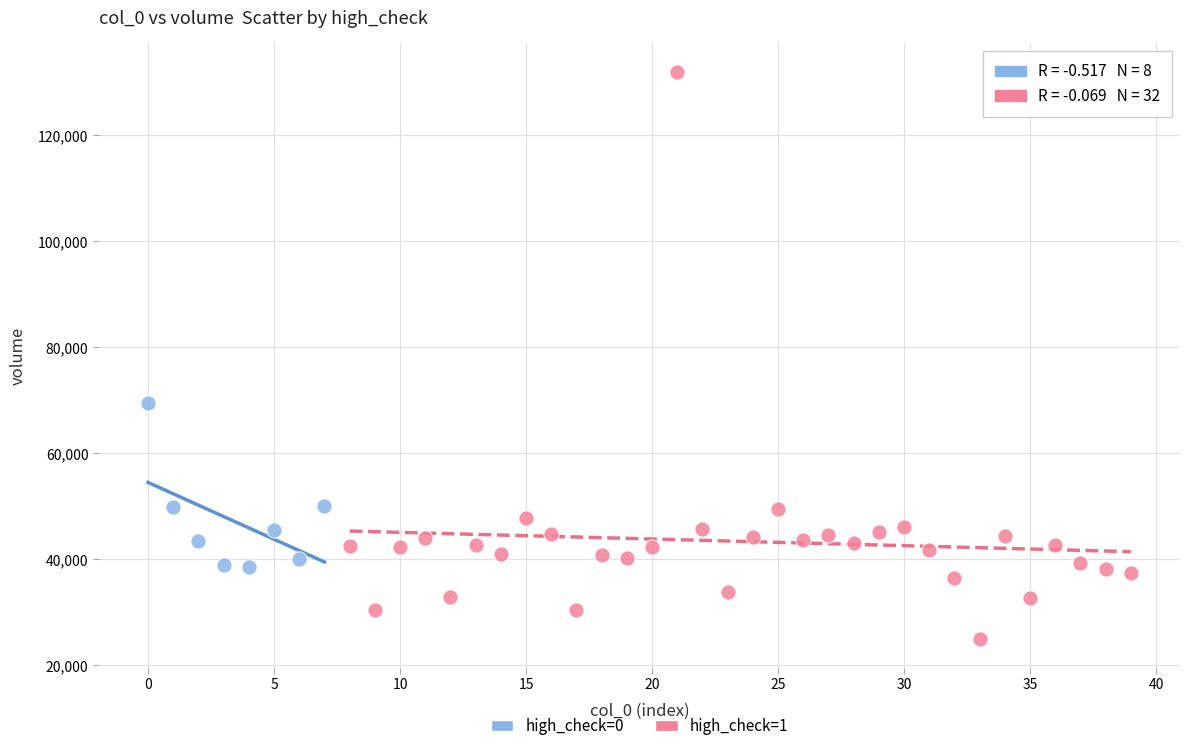

Which series contains the highest Y value?

high_check=1